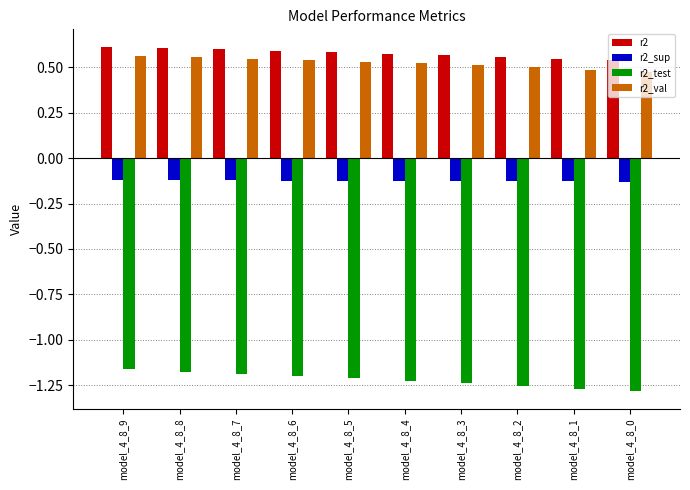

The r2_val series shows 0.6 at model_4_8_9. True or false?

True